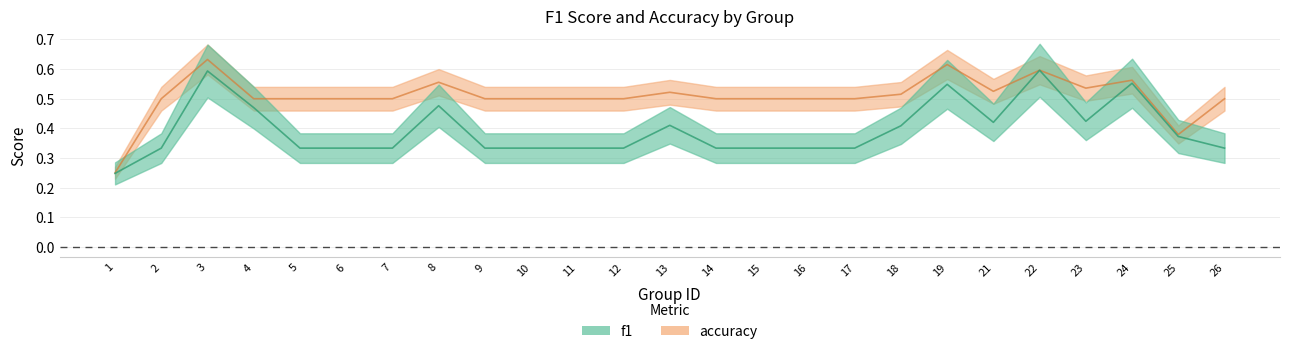

Reading left to right, extract all data points from this chart.

f1: 0.2	0.3	0.6	0.5	0.3	0.3	0.3	0.5	0.3	0.3	0.3	0.3	0.4	0.3	0.3	0.3	0.3	0.4	0.5	0.4	0.6	0.4	0.6	0.4	0.3
accuracy: 0.2	0.5	0.6	0.5	0.5	0.5	0.5	0.6	0.5	0.5	0.5	0.5	0.5	0.5	0.5	0.5	0.5	0.5	0.6	0.5	0.6	0.5	0.6	0.4	0.5